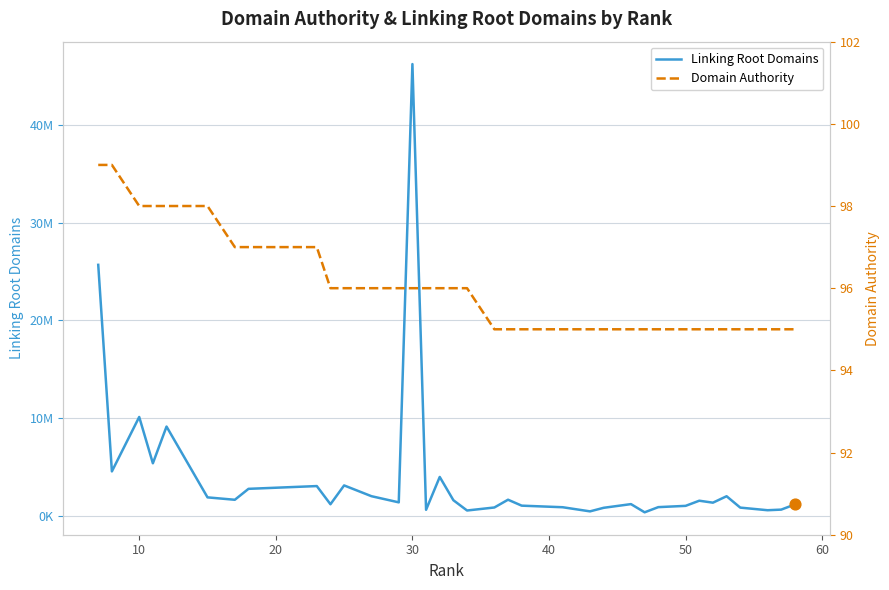

Which series contains the highest Y value?

Linking Root Domains